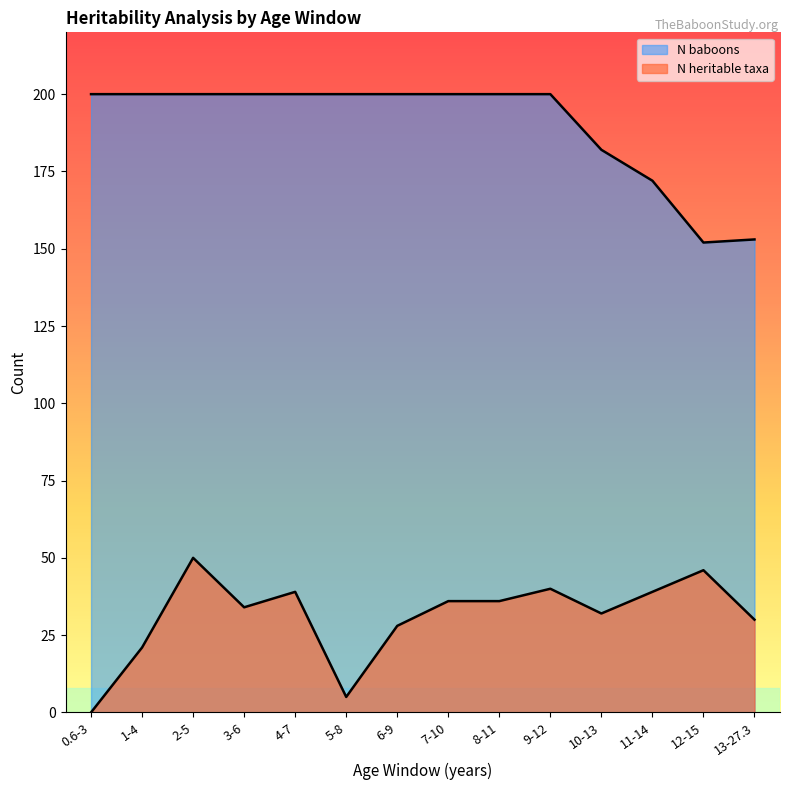

List the series in order of their overall mean, lowest first.

N heritable taxa, N baboons